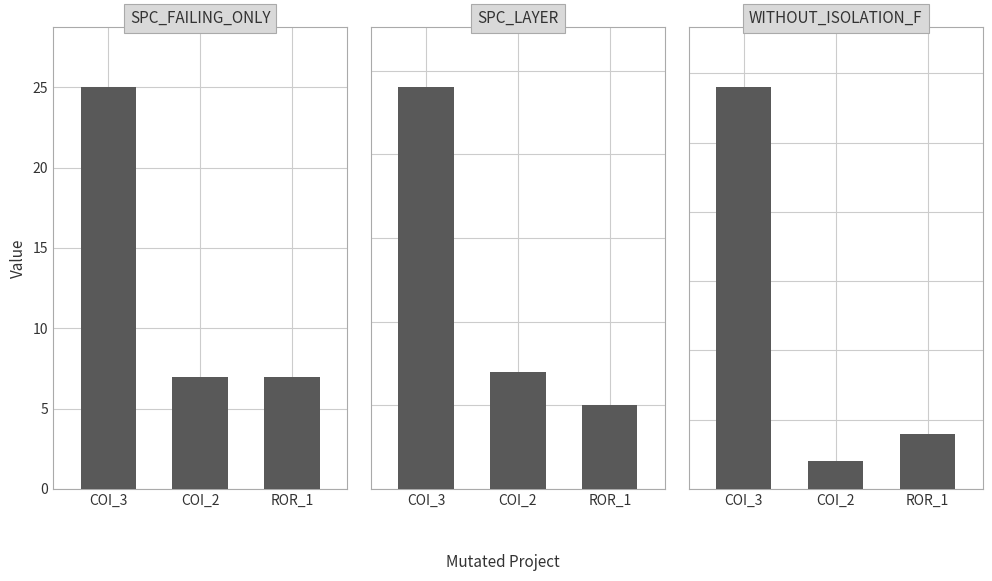

Rank the categories by WITHOUT_ISOLATION_F value from highest to lowest.

COI_3, ROR_1, COI_2